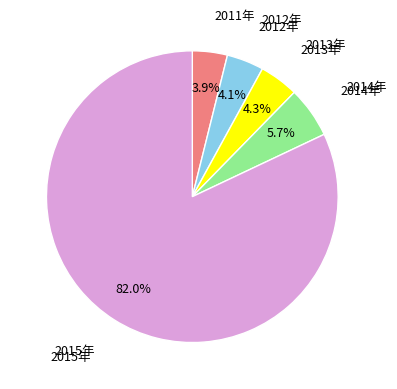

Which has a higher value, 2015年 or 2014年?

2015年